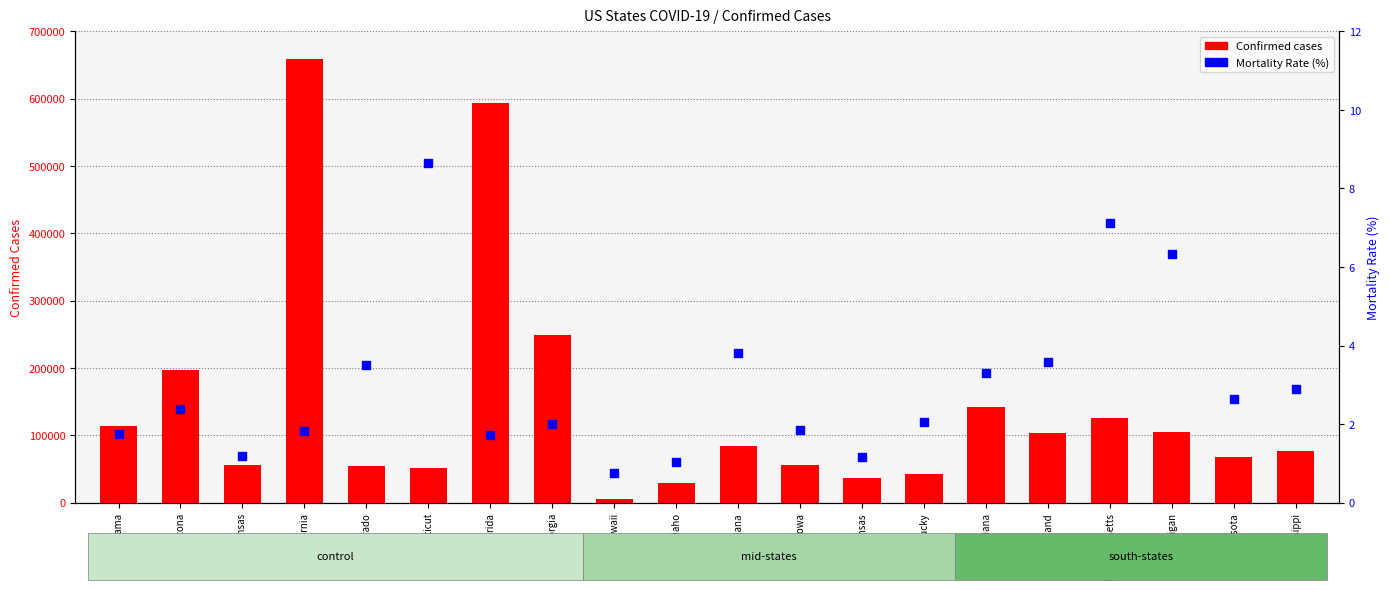

Is the value of Mortality Rate (%) at Arkansas greater than the value of Confirmed cases at Maryland?

No